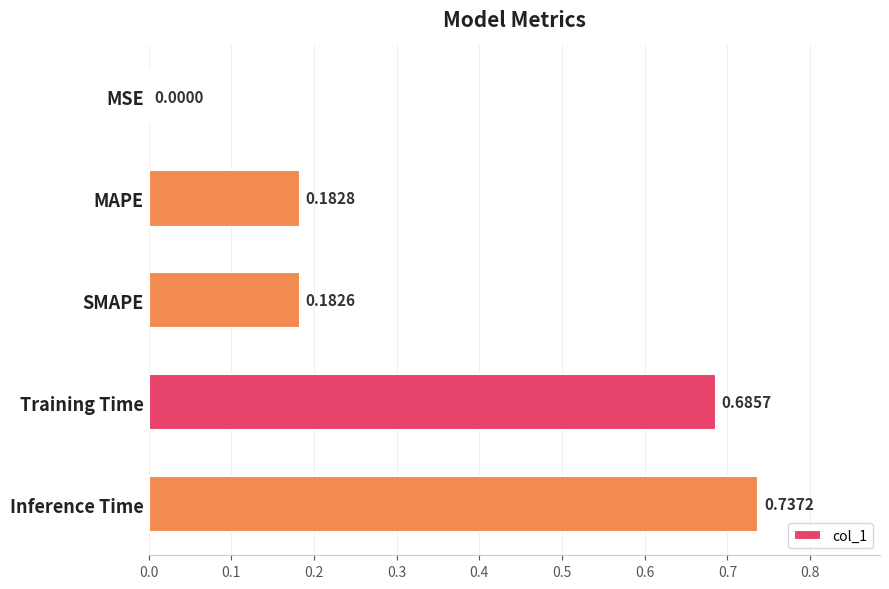

What is the sum of the values at Inference Time and SMAPE?

0.9